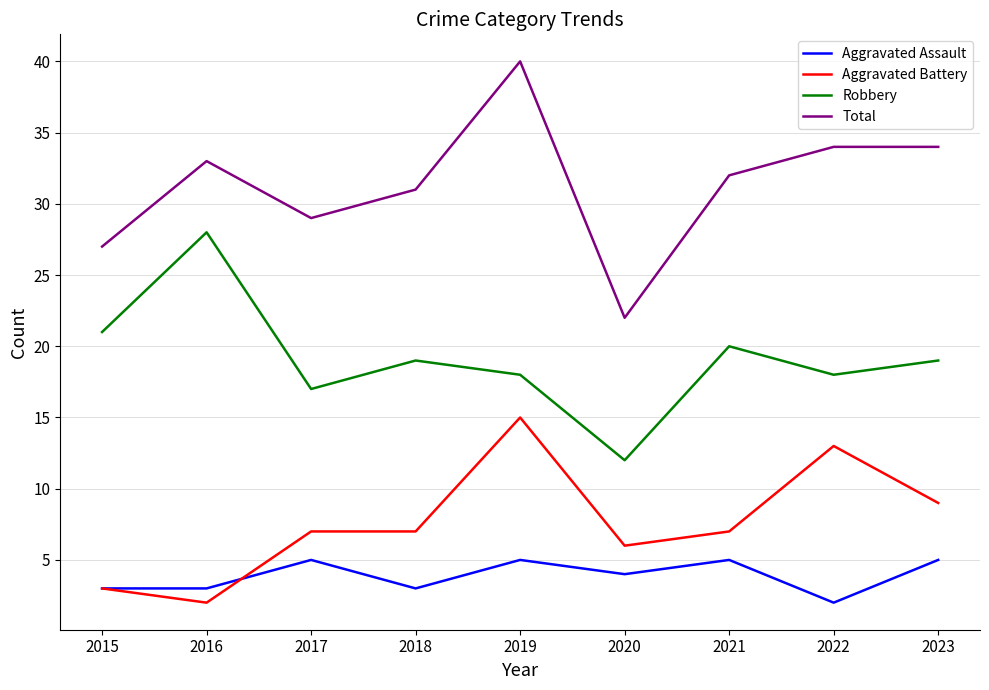

What is the difference between the highest and lowest values at 2016?

31